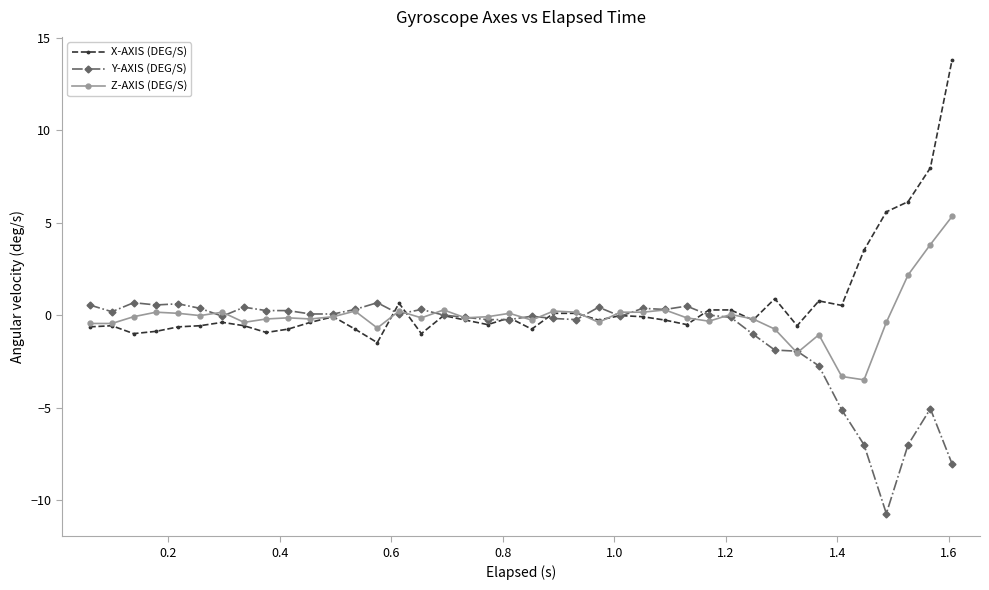

What is the maximum value shown in the chart?

13.8